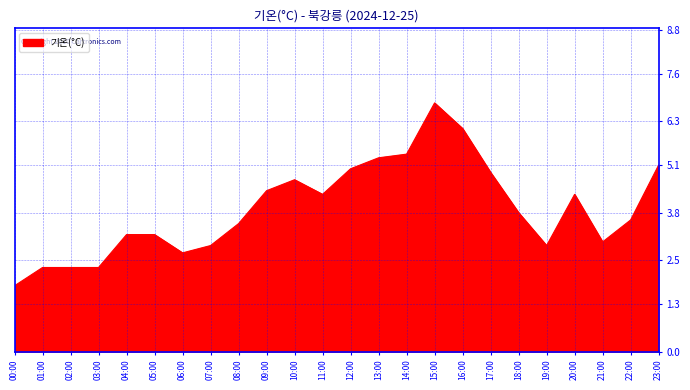

The value at 13:00 is 5.3. True or false?

True